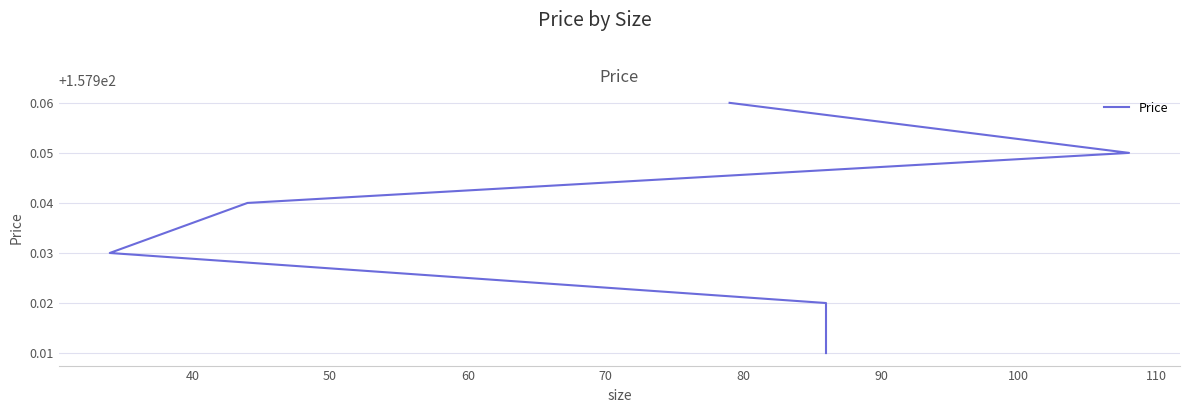

Reading right to left, what are all the values shown in this chart?

157.9	157.9	157.9	157.9	157.9	158.0